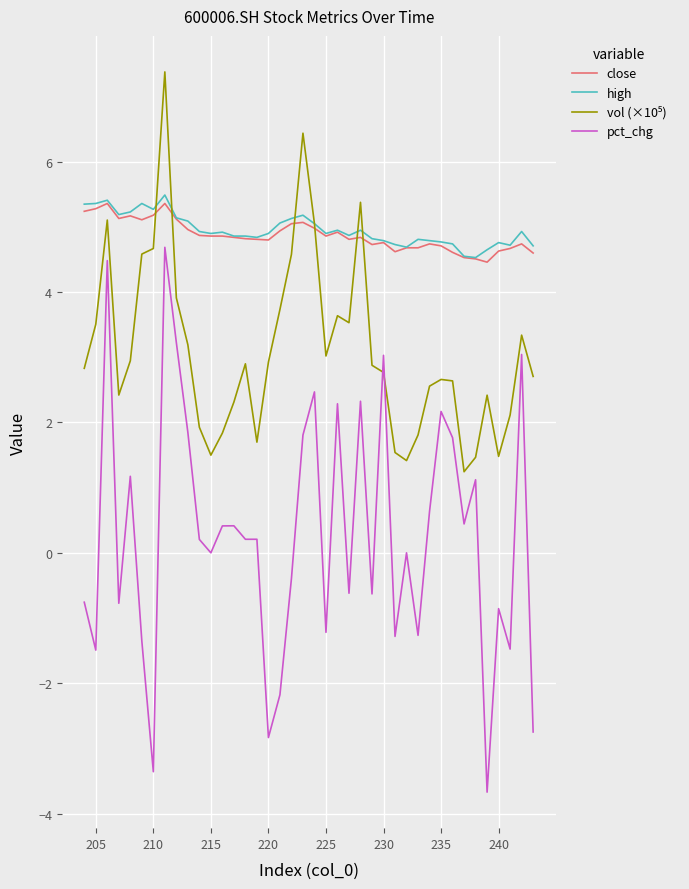

True or false: high has more than 1 interior local peaks.

True